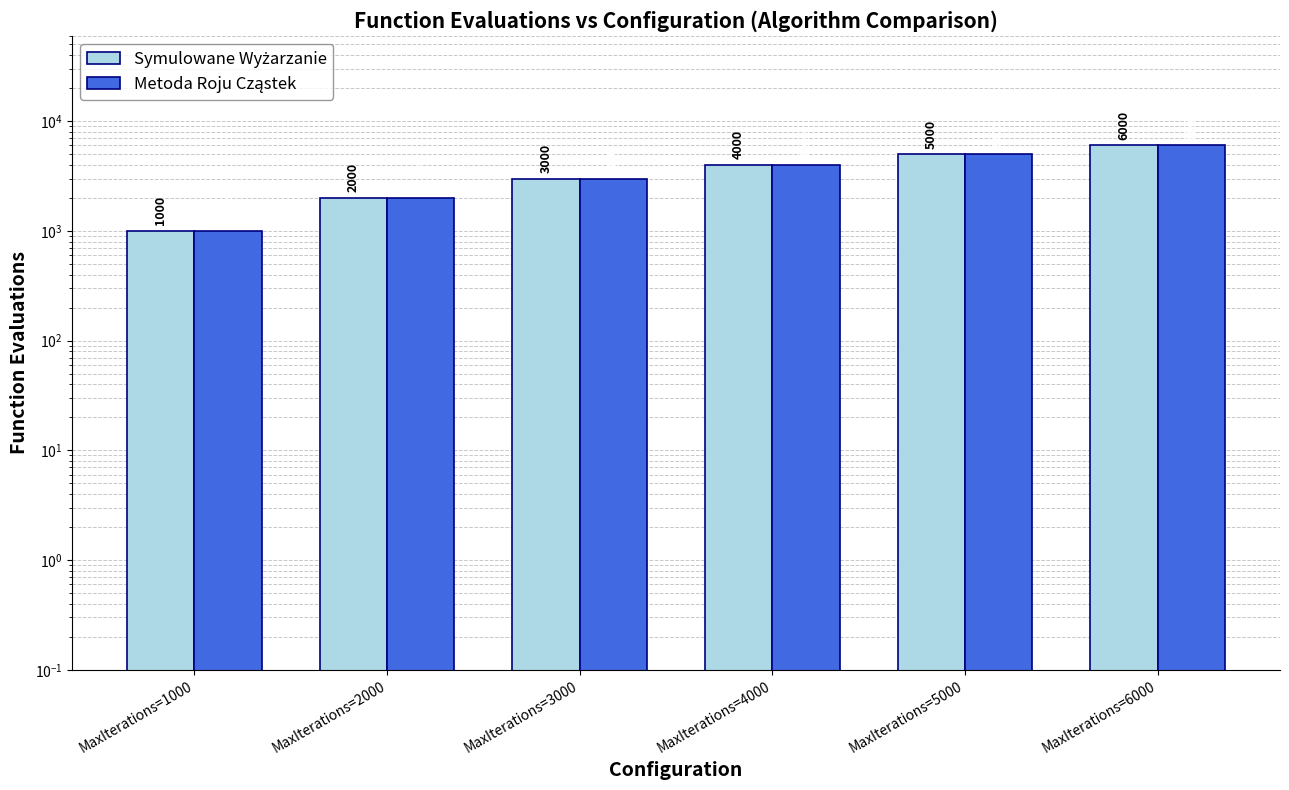

What is the difference between the second highest and minimum values in the Metoda Roju Cząstek series?

4000